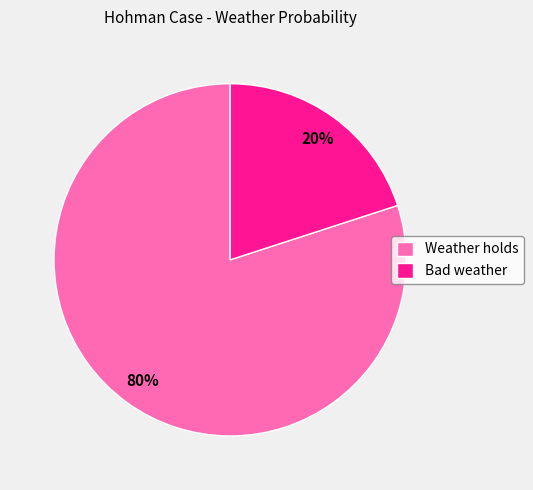

Do Weather holds and Bad weather together represent more than half of the pie?

Yes